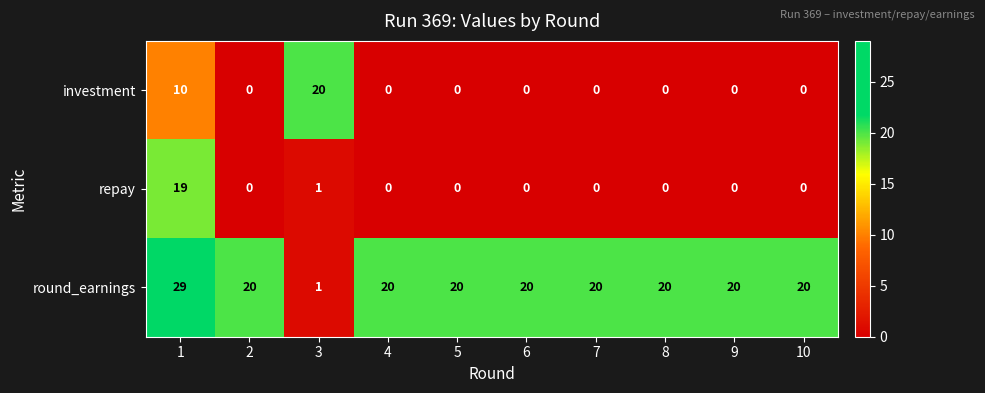

Which series has the widest spread of values?

round_earnings